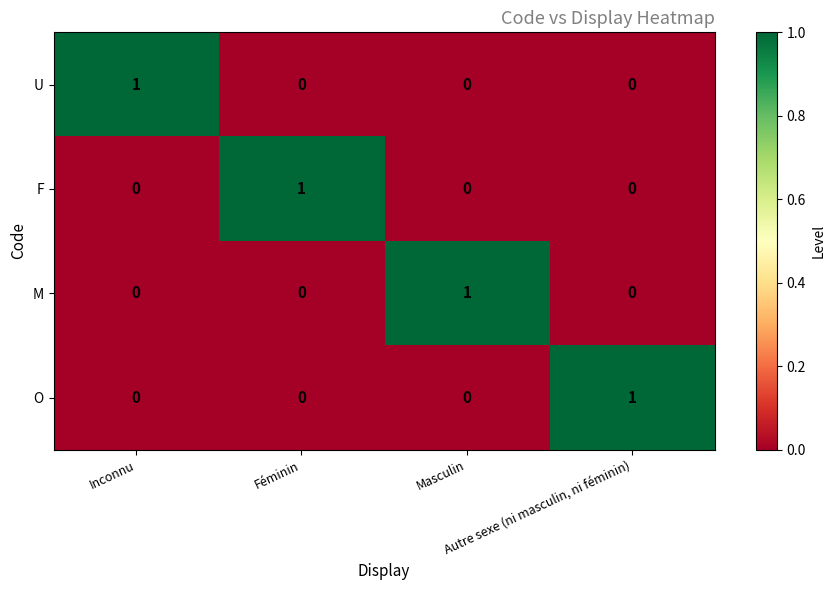

How many F values are between 0 and 1?

4